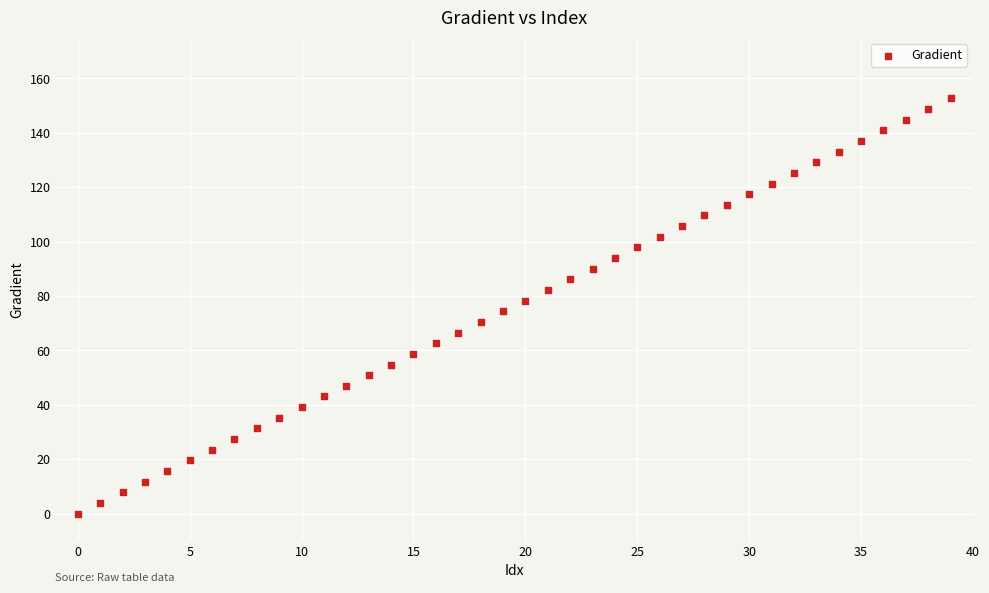

What is the range of Y values (max minus min)?

152.6